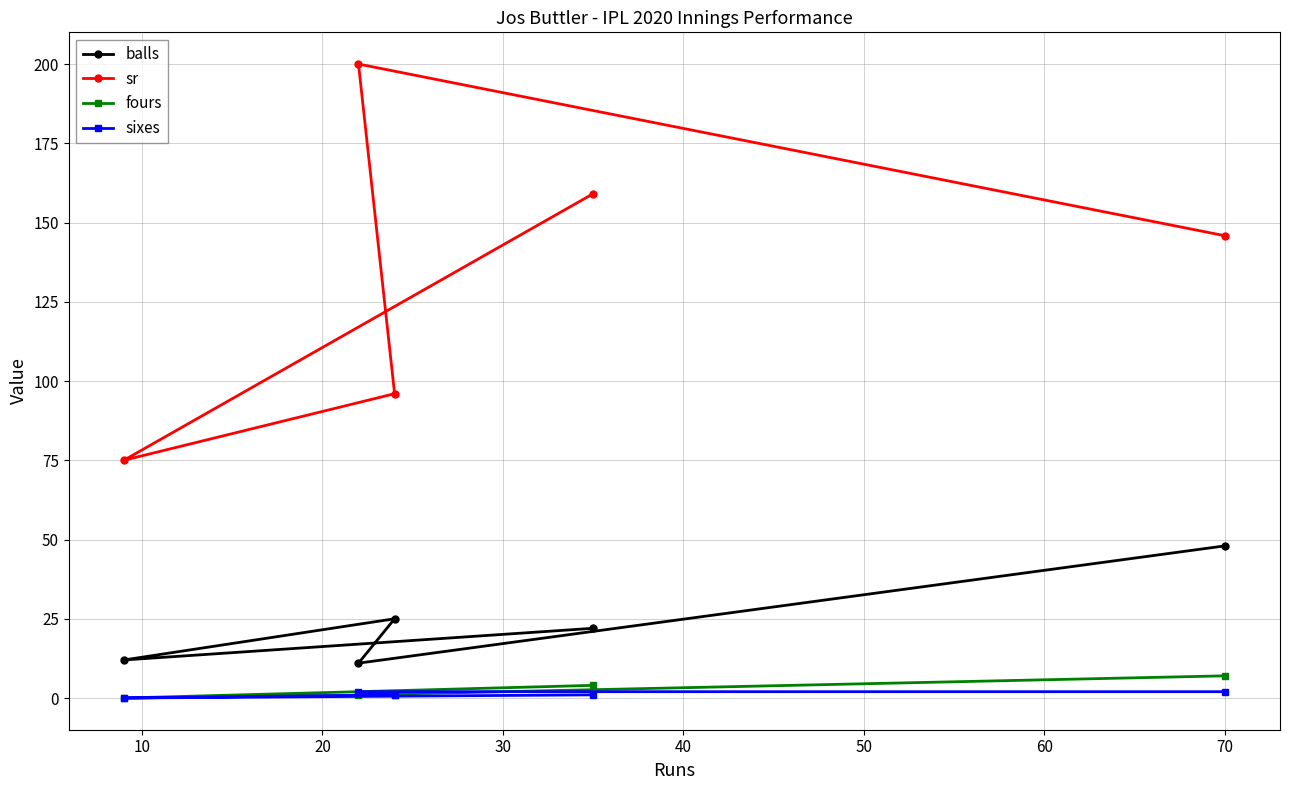

Which series has the largest total across all categories?

sr